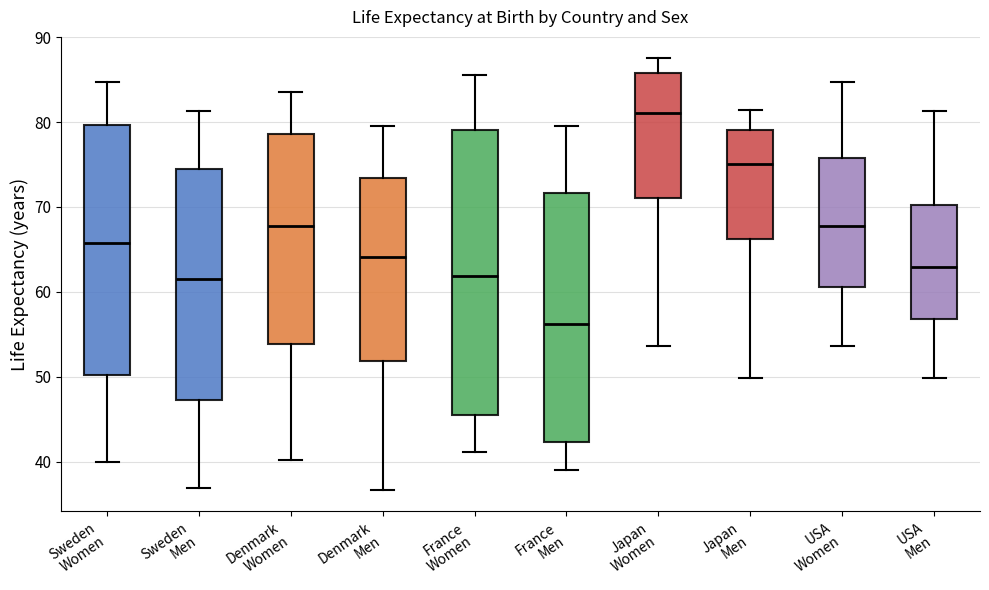

Where is the upper edge of the box for Japan Women on the y-axis? The values are not printed on the chart, so give them approximately, as read against the axis.

86